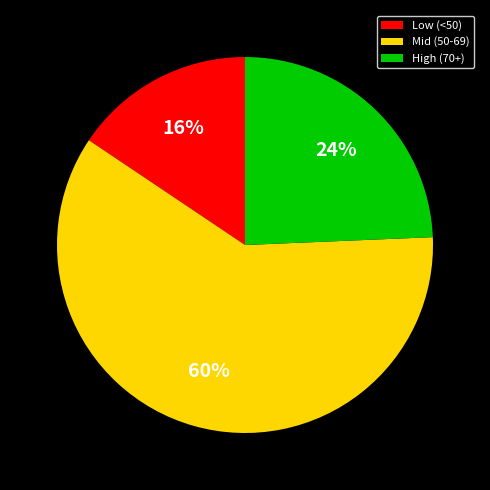

Is there any slice that represents more than half of the pie?

Yes